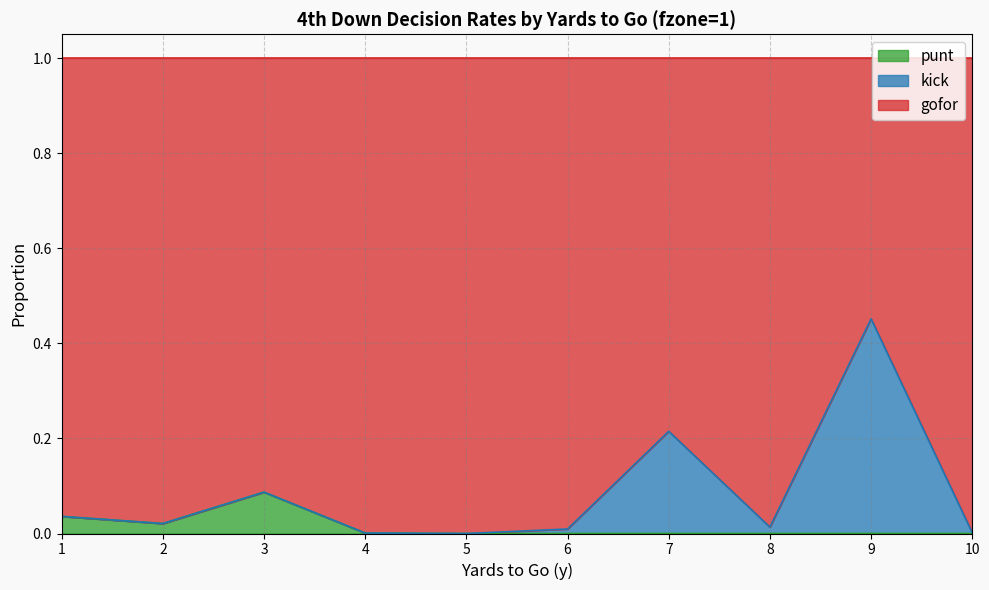

Which series has the largest total across all categories?

gofor